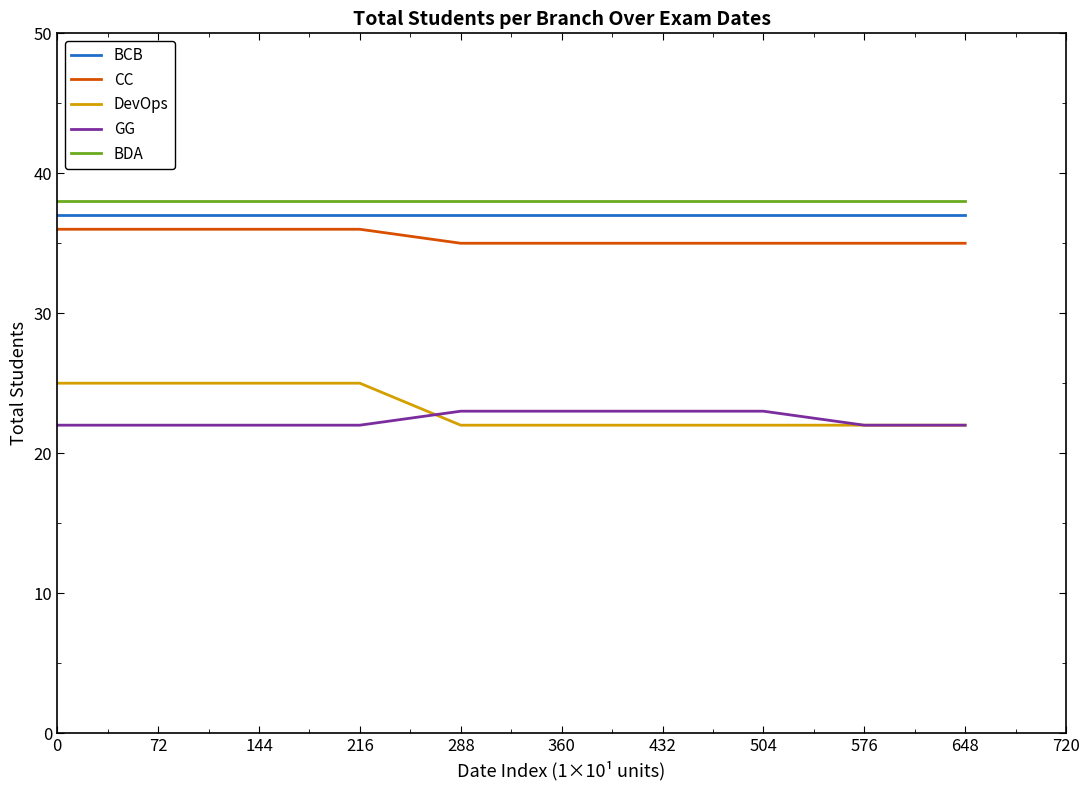

What is the greatest value displayed?

38